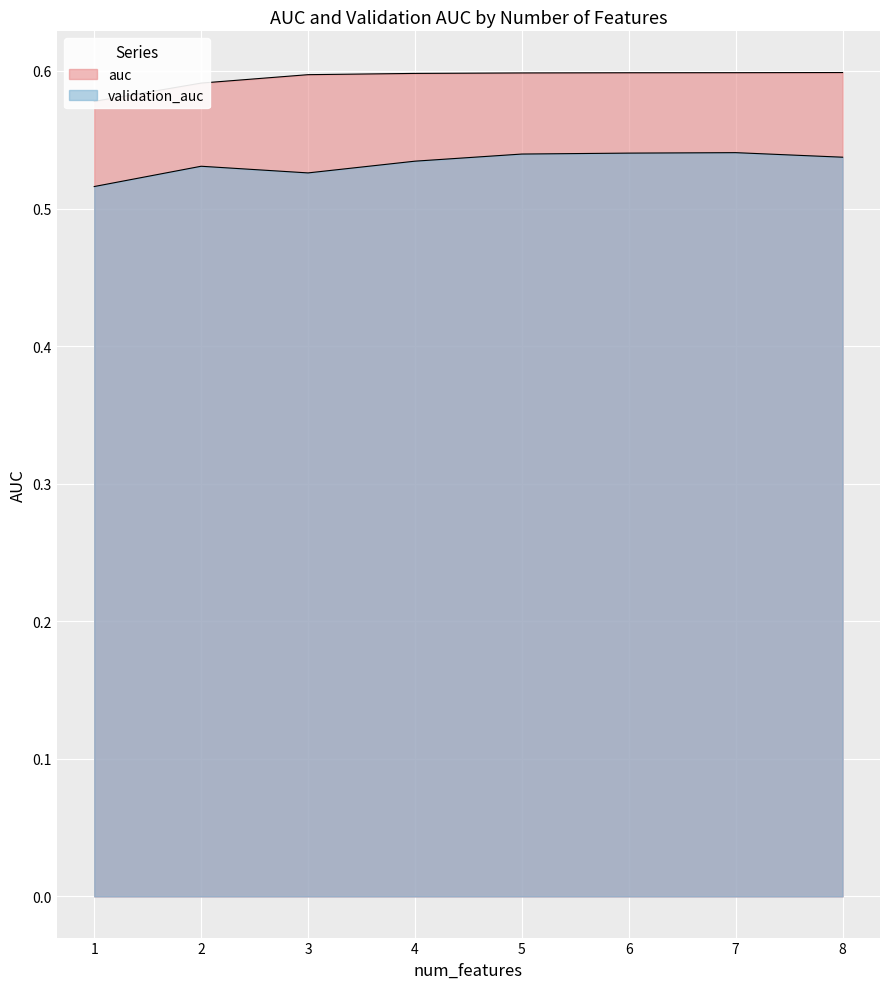

Reading left to right, list all the values displayed in this chart.

auc: 1=0.6	2=0.6	3=0.6	4=0.6	5=0.6	6=0.6	7=0.6	8=0.6
validation_auc: 1=0.5	2=0.5	3=0.5	4=0.5	5=0.5	6=0.5	7=0.5	8=0.5